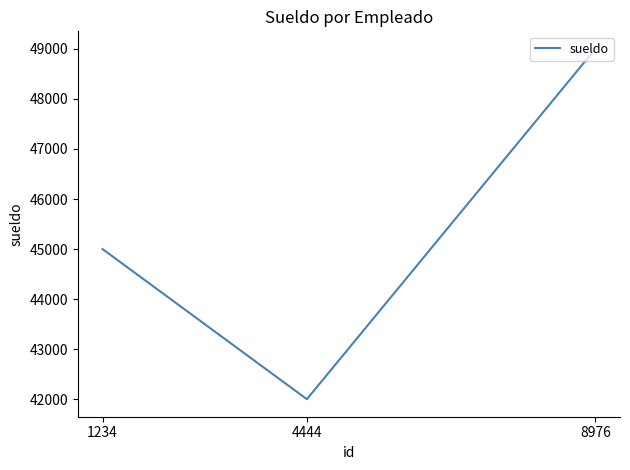

Is this an area chart (filled region under the line)?

No